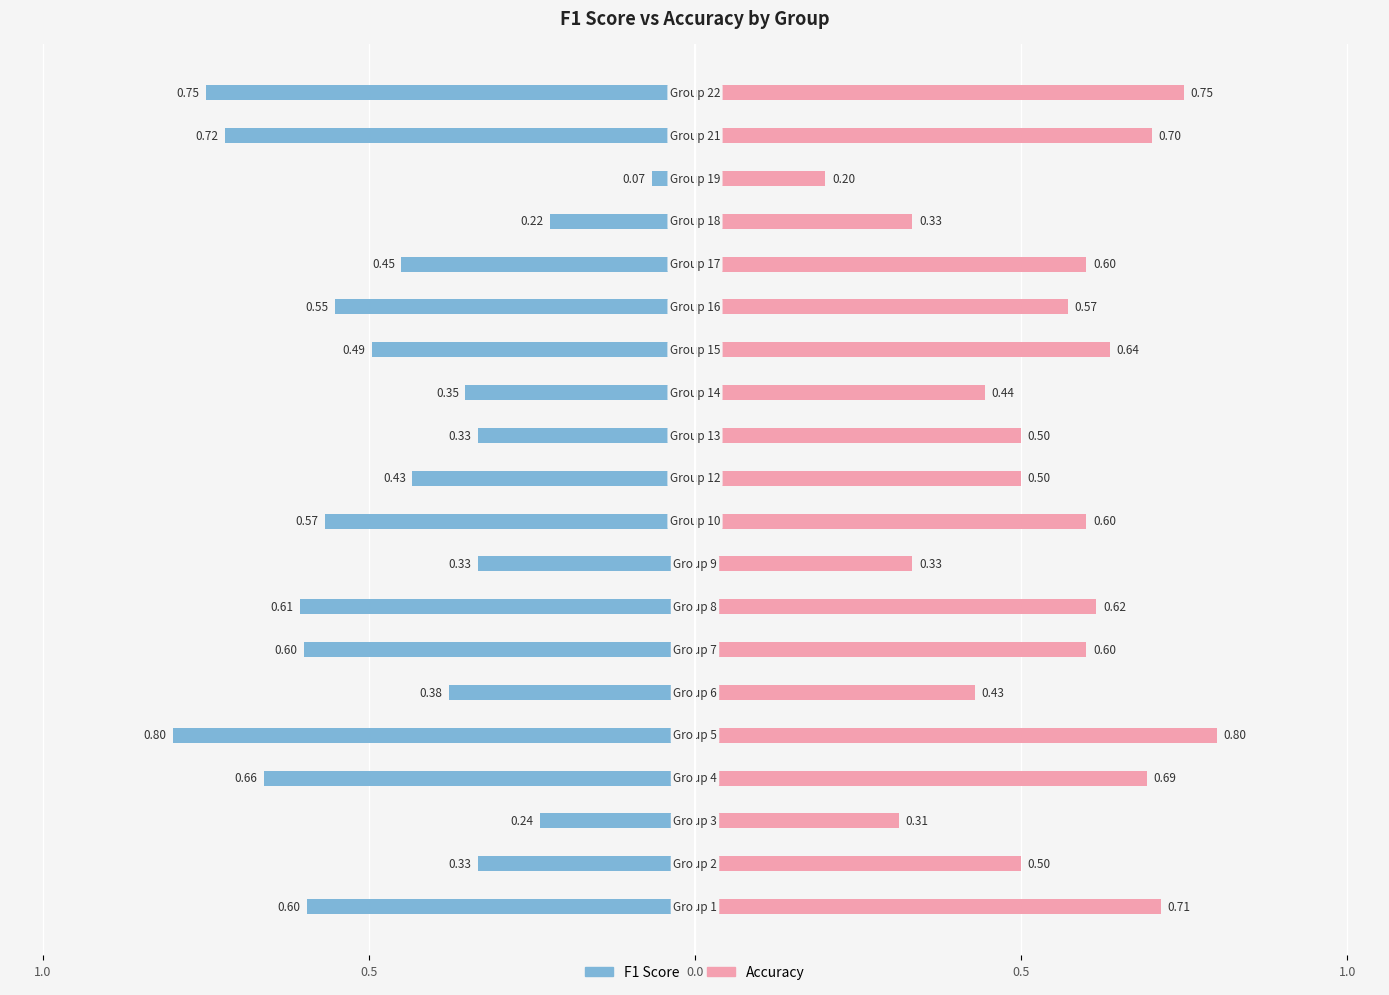

What value does the accuracy series have at 17?

0.6